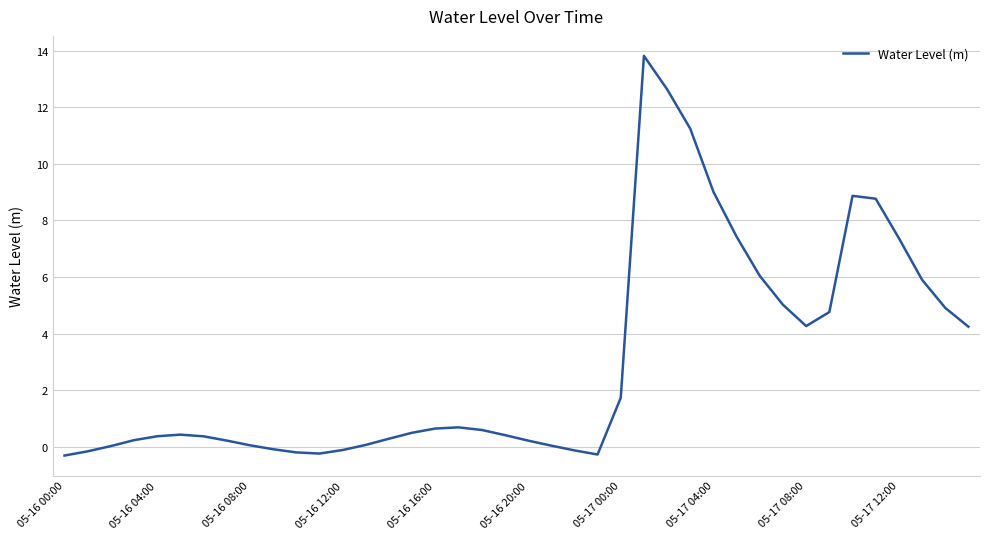

Count the number of categories in the chart.

40